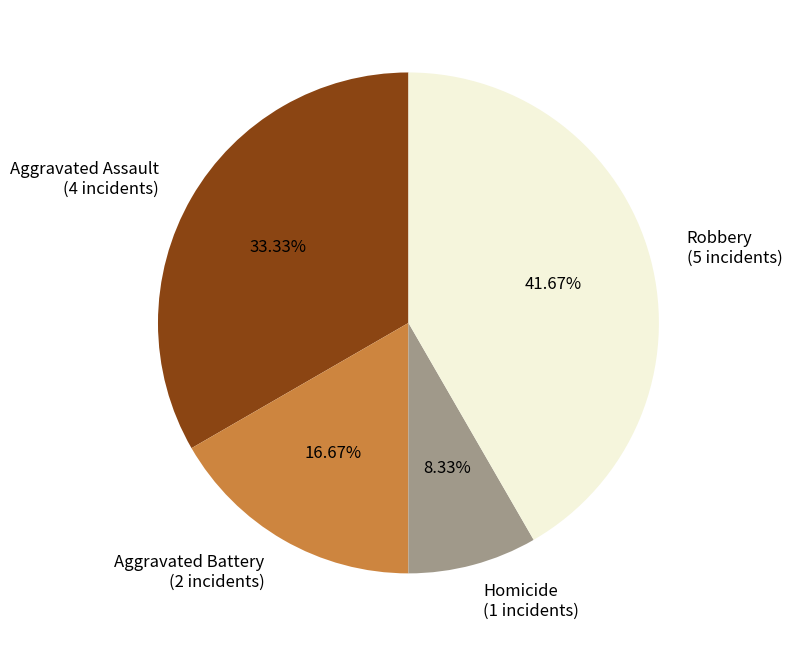

Does any single category account for the majority?

No